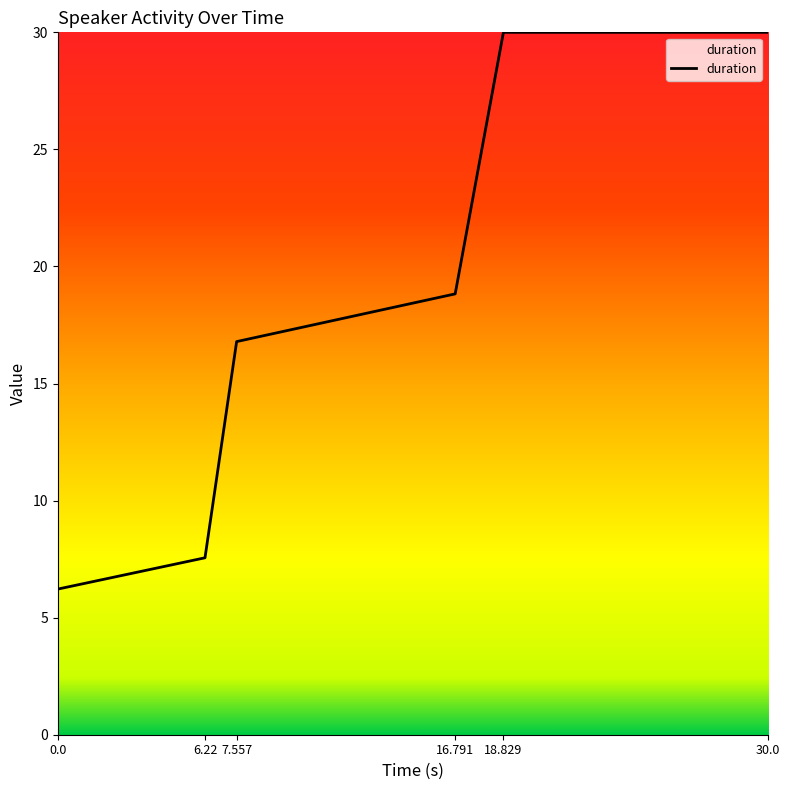

Where does the data first go above 18?

16.791